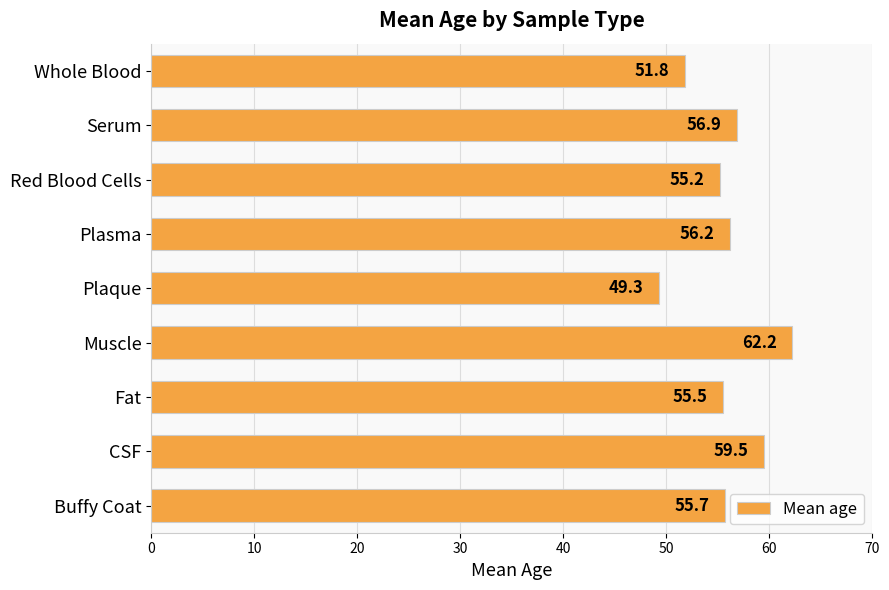

Rank the categories by value from highest to lowest.

Muscle, CSF, Serum, Plasma, Buffy Coat, Fat, Red Blood Cells, Whole Blood, Plaque